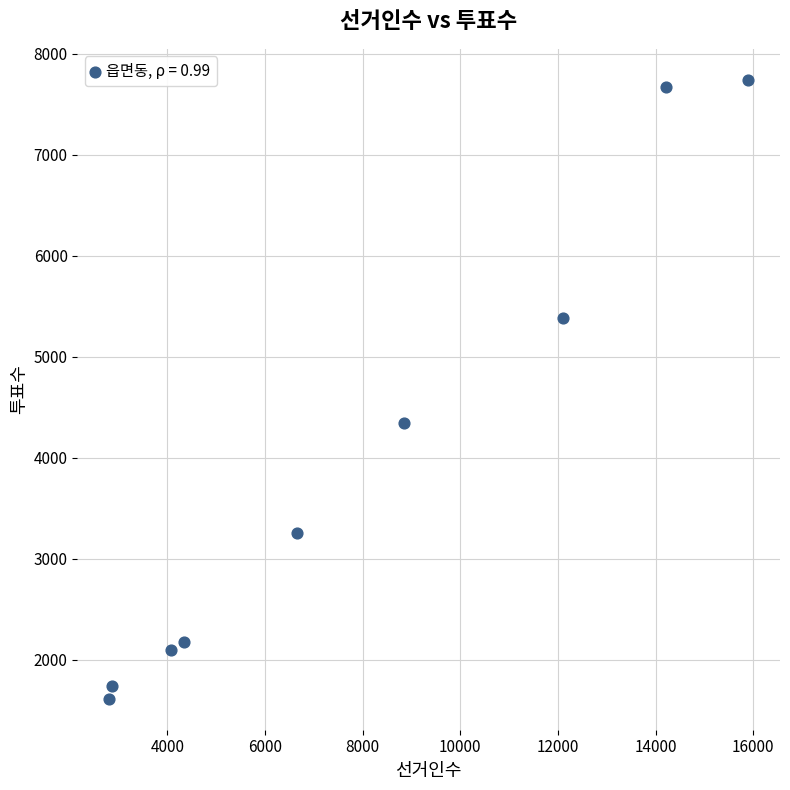

What Y value in the scatter plot is closest to 4678?

4349